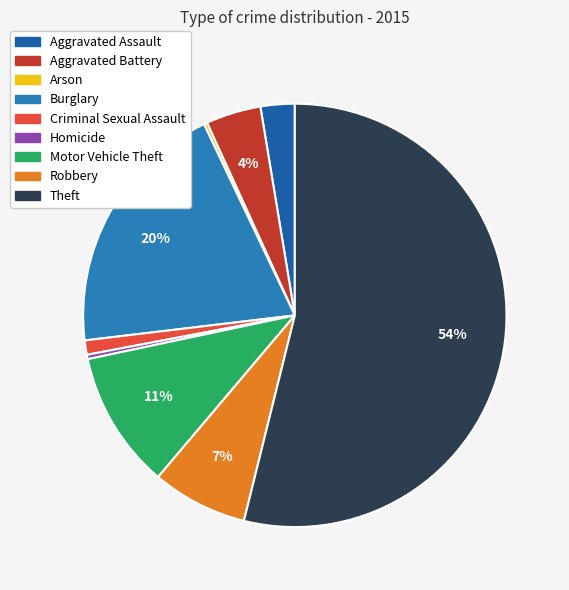

Does any single category account for the majority?

Yes